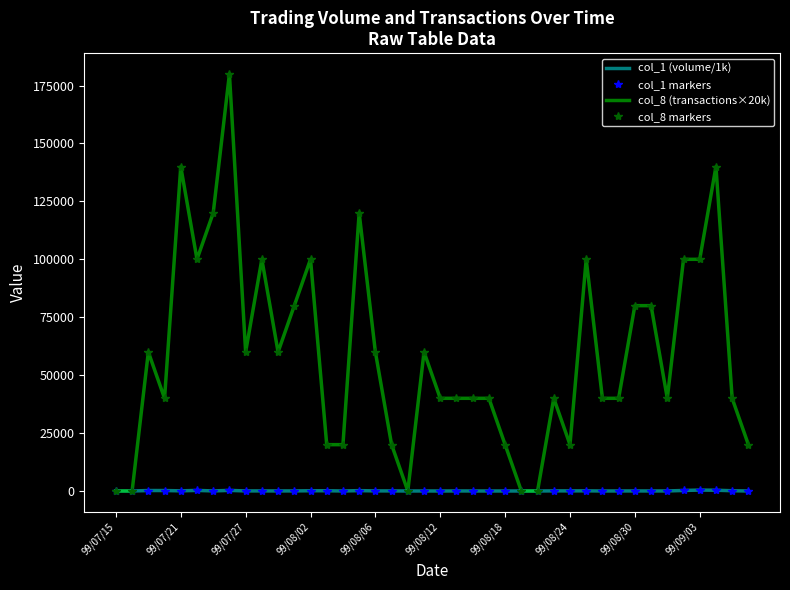

What is the difference between the second highest and second lowest values in the col_1 markers series?

328